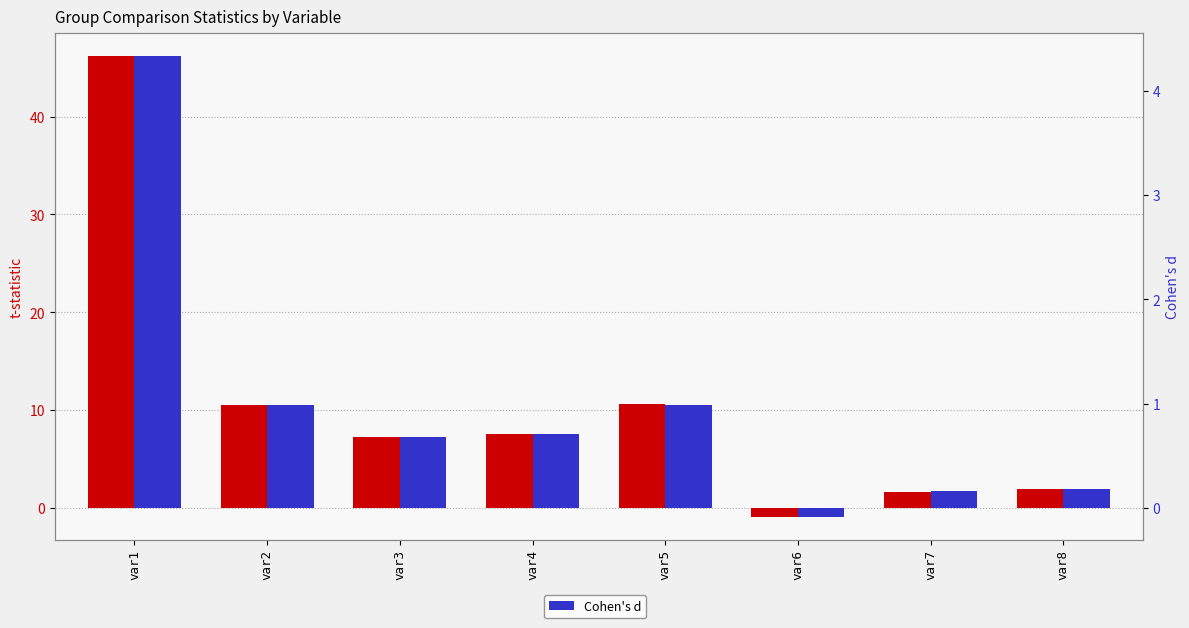

What value does the Cohen's d series have at var2?

1.0